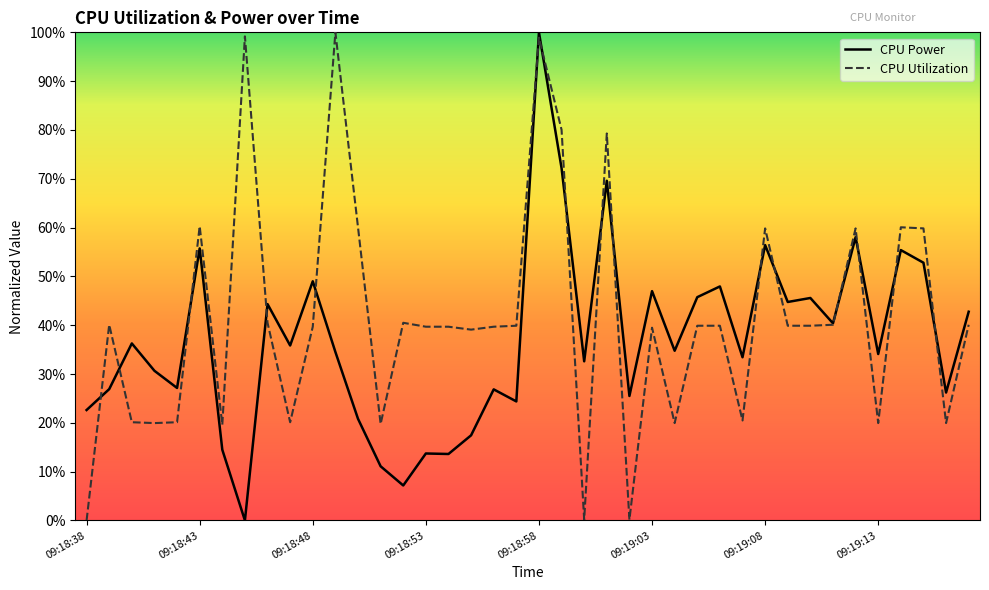

What are all the series names shown in the legend?

CPU Power, CPU Utilization